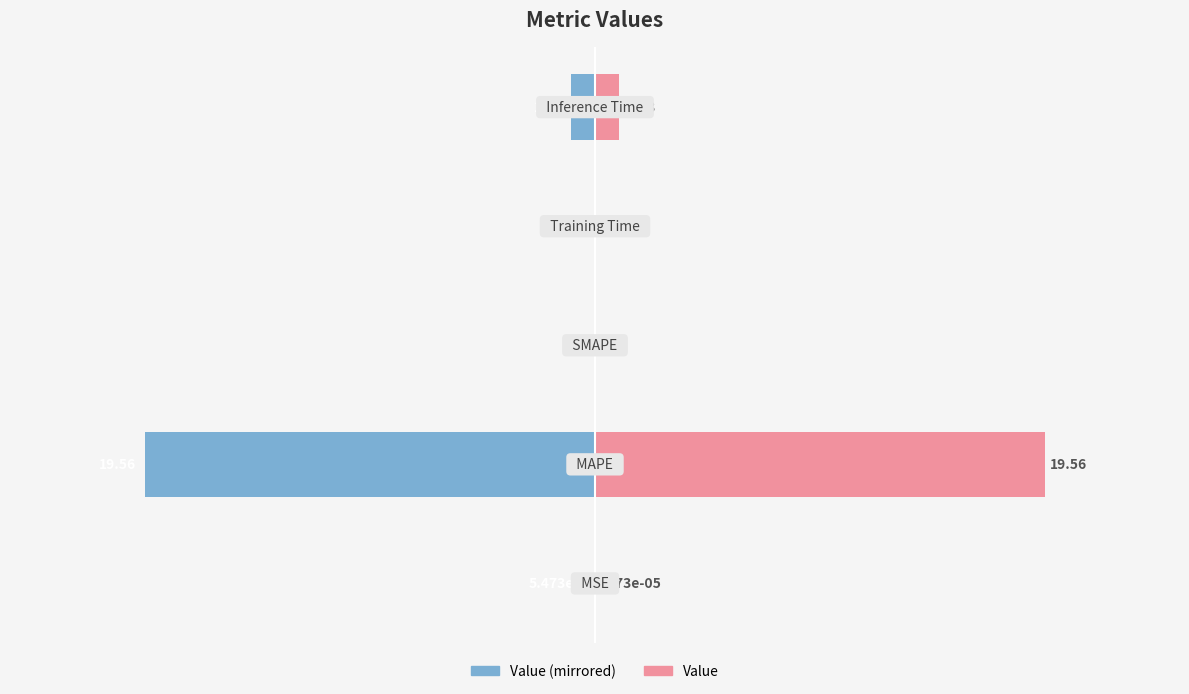

Are the bars grouped side by side (vs. stacked)?

Yes